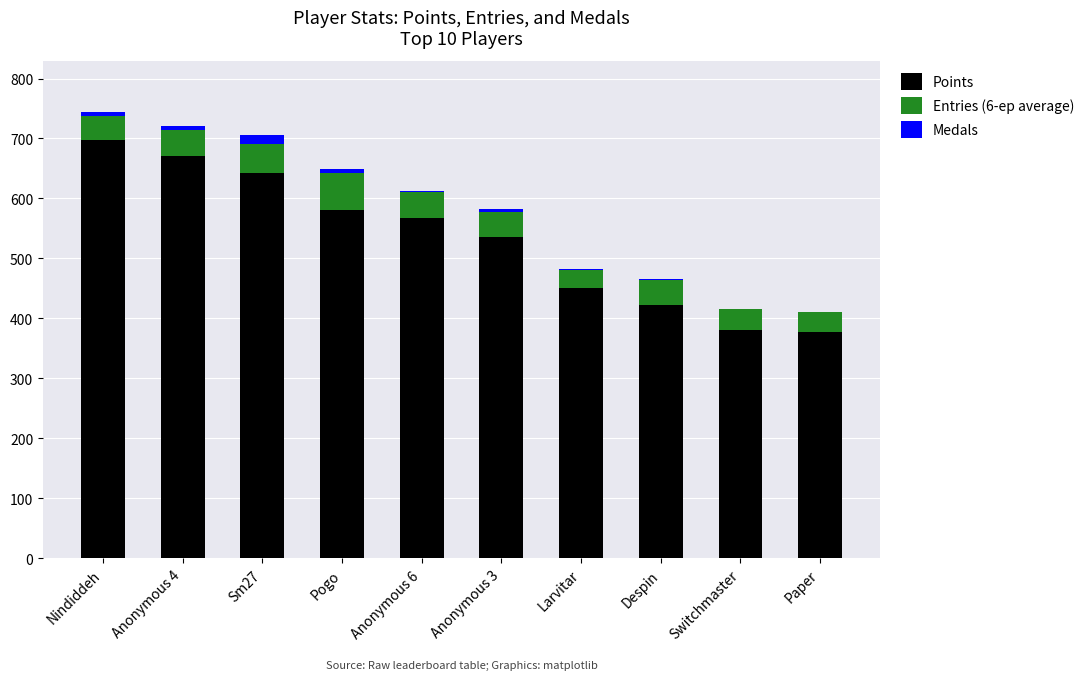

What is the total value across all series at Switchmaster?

415